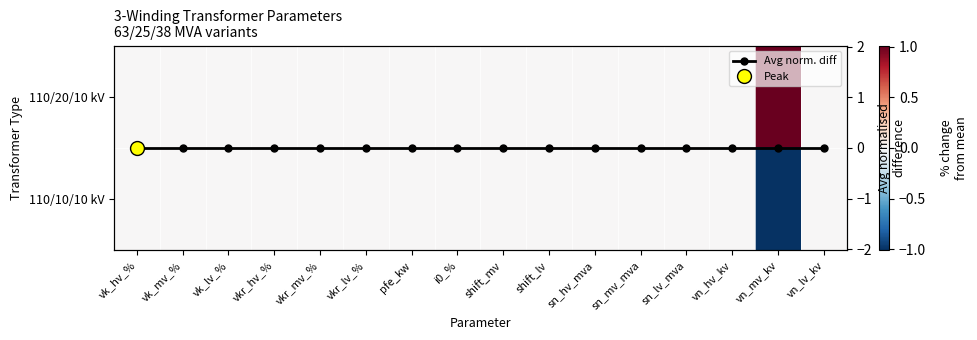

At which category does the chart reach its minimum across all series?

vn_mv_kv